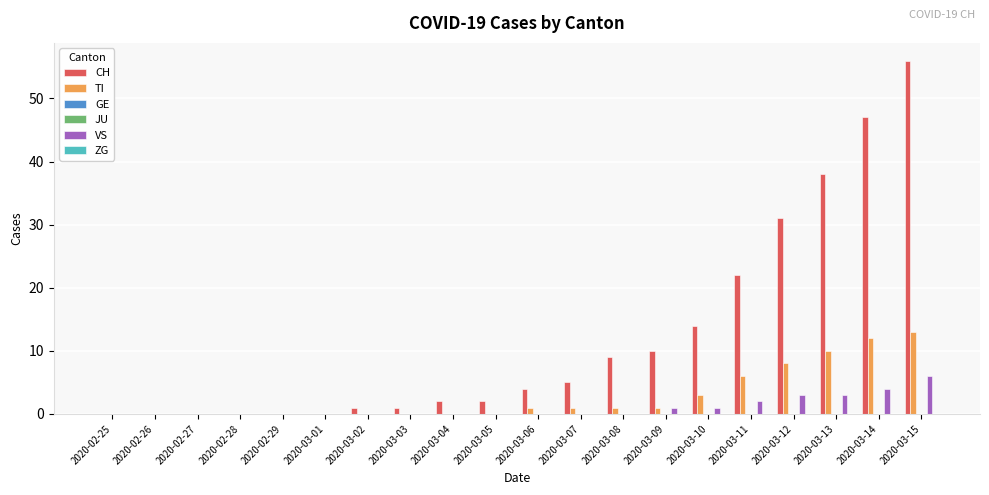

What is the value of the TI bar at the 17th from the left?

8